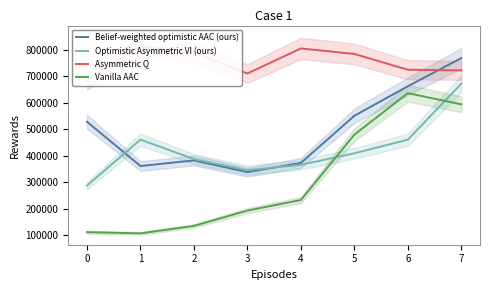

The value of Belief-weighted optimistic AAC (ours) at 0 is 118702.8. True or false?

False